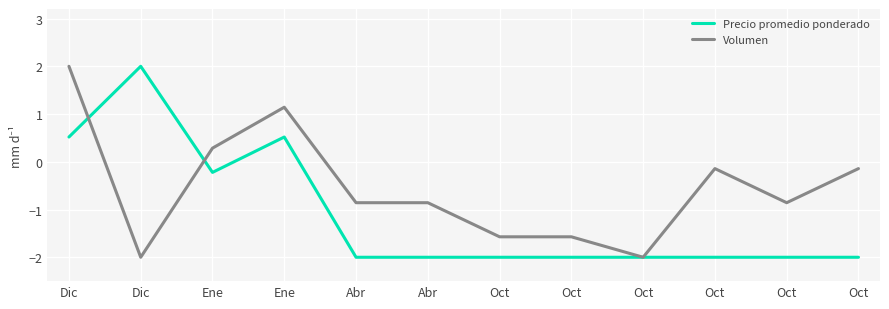

Between which two adjacent categories do Precio promedio ponderado and Volumen first intersect?

Dic and Dic